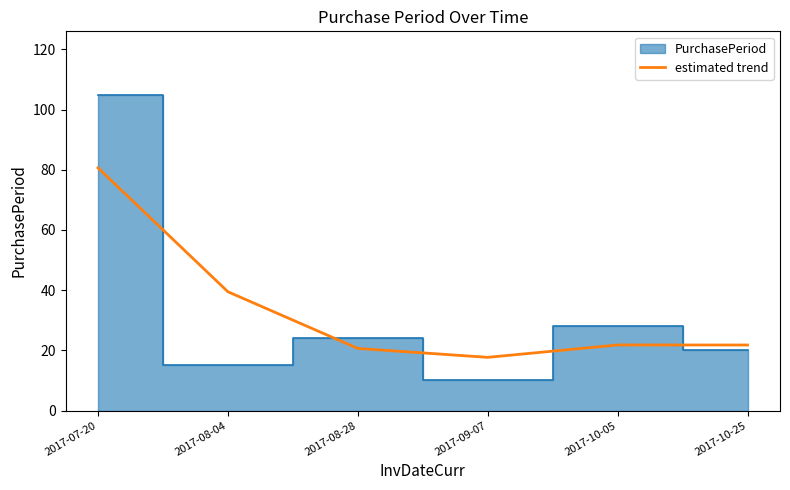

Where does the data first go above 21?

2017-07-20